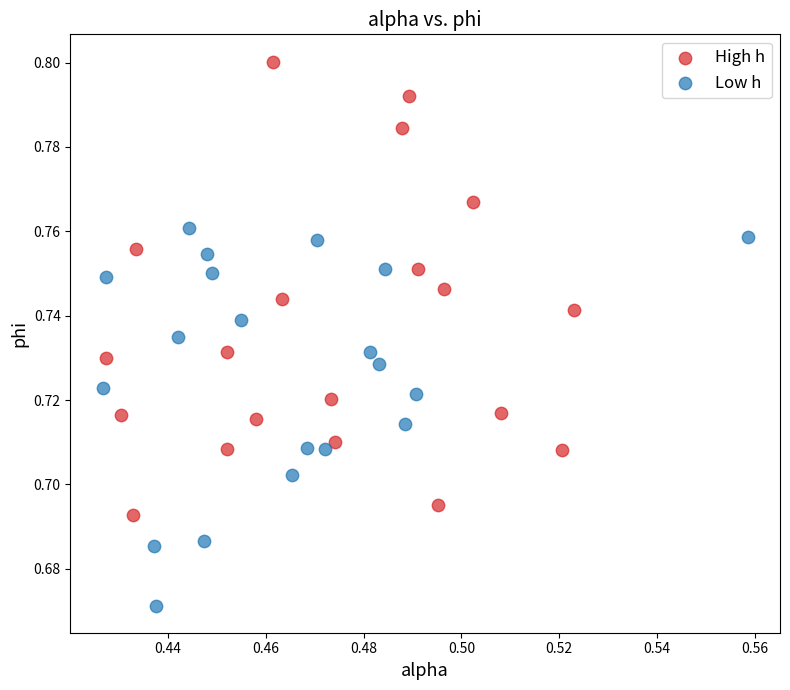

Which series contains the highest Y value?

High h